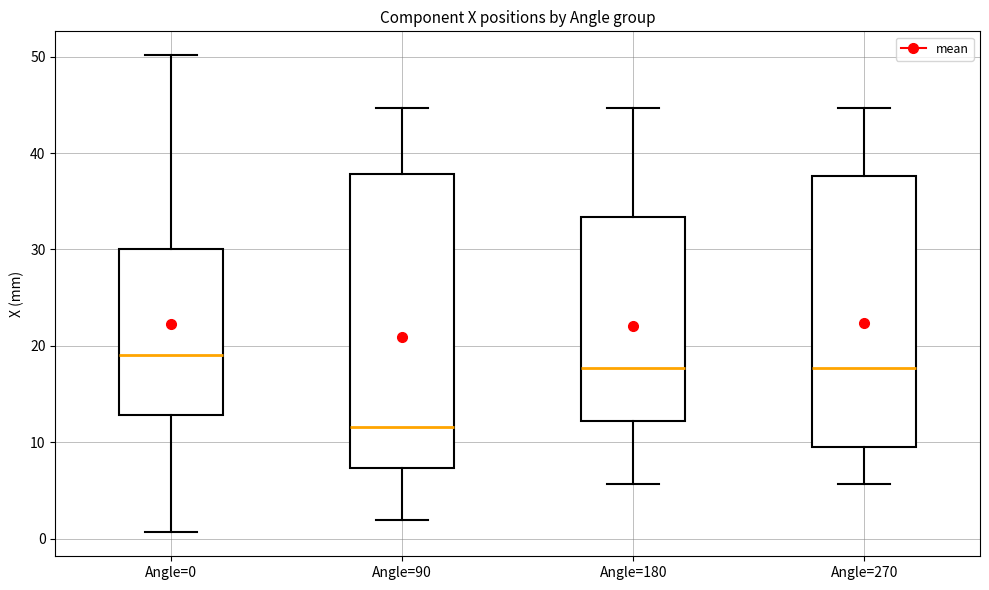

Which box is the tallest, from its lower edge to its upper edge?

Angle=90